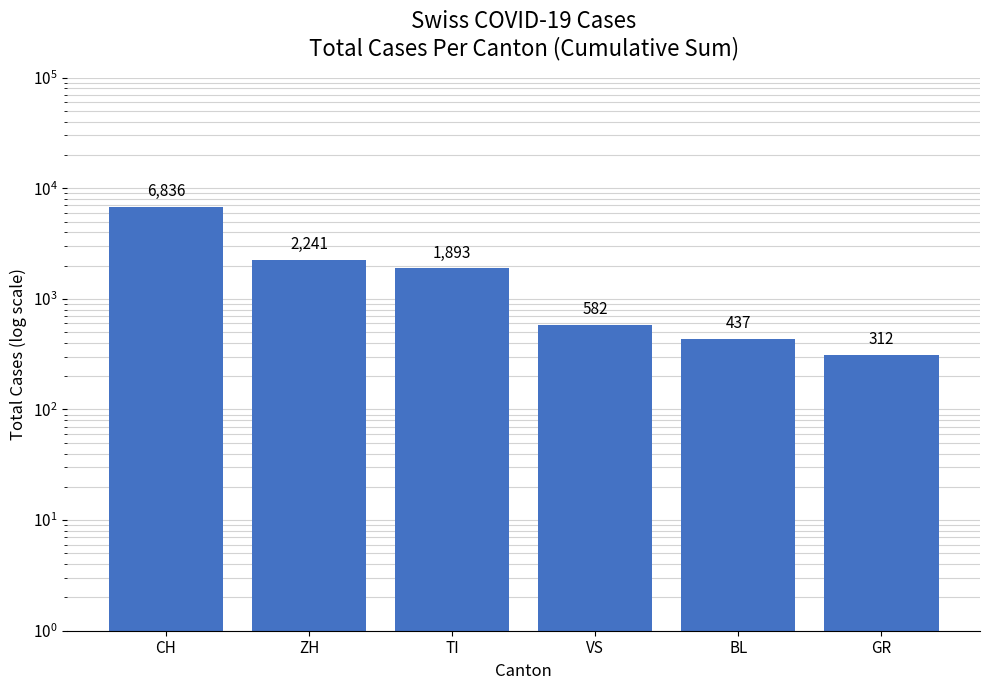

What is the value of the 3rd bar from the left?

1893